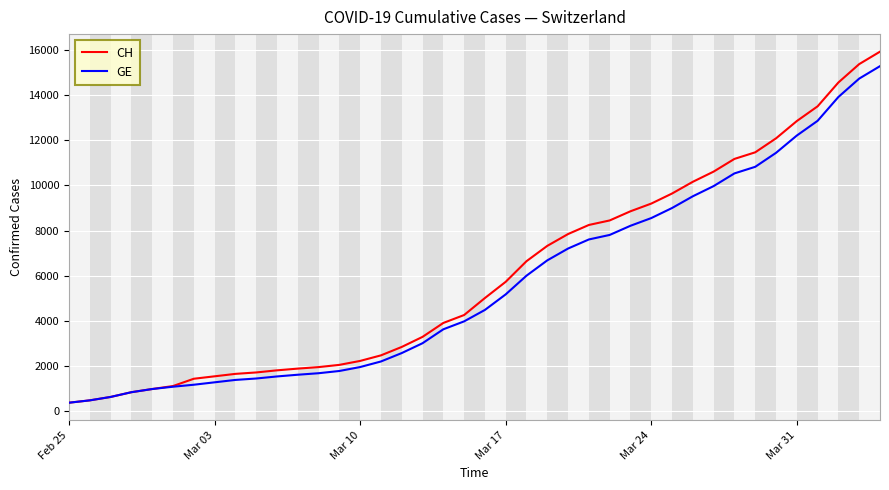

Which series has the largest range (max minus min)?

CH